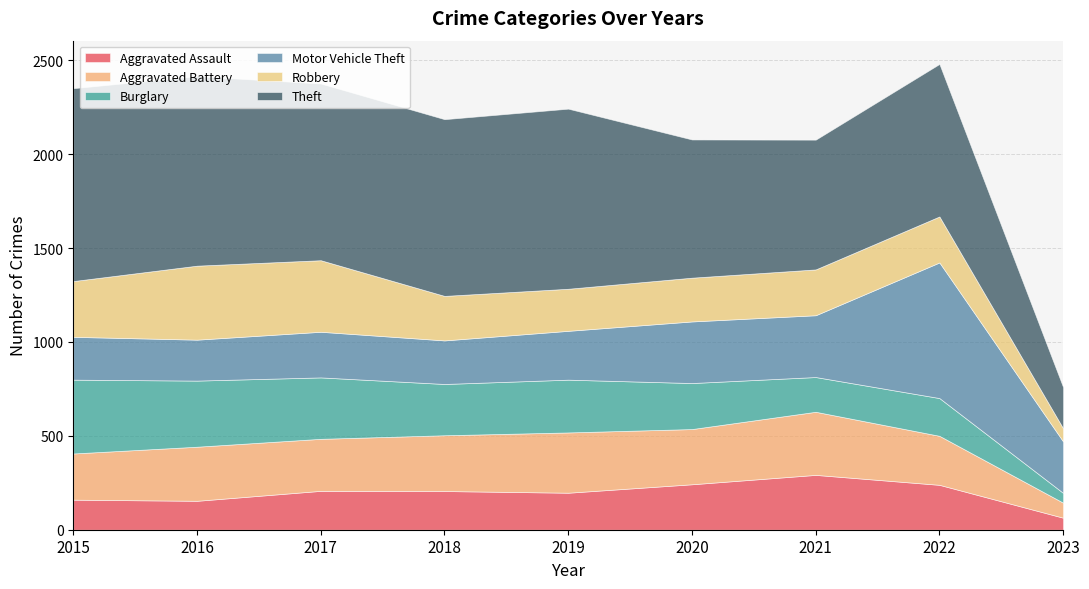

What is the value of the Aggravated Battery point at the 2nd from the left?

288